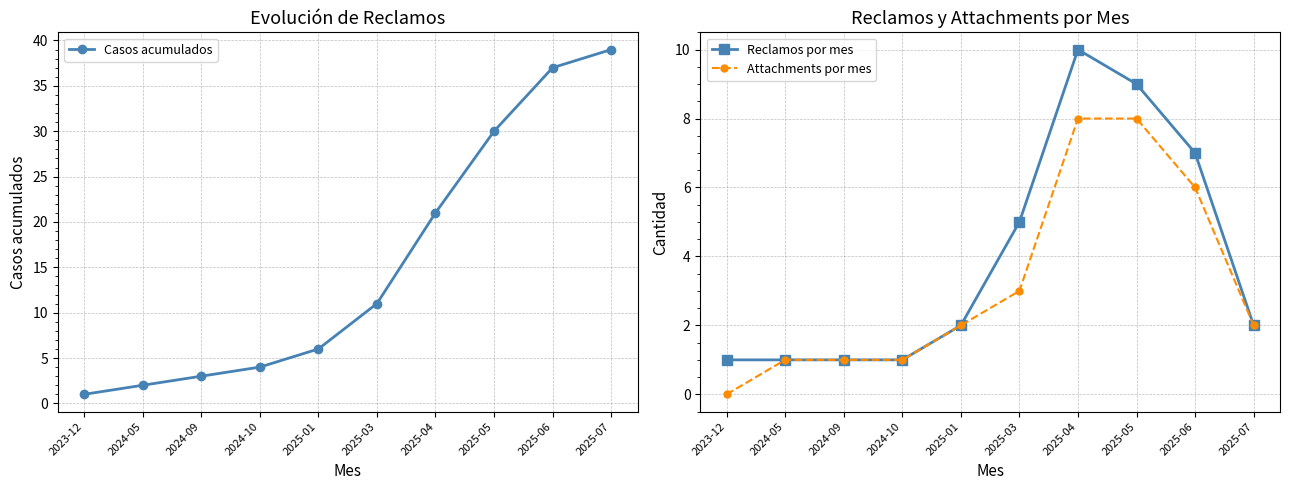

Rank the series by their maximum value, from lowest to highest.

Attachments por mes, Reclamos por mes, Casos acumulados